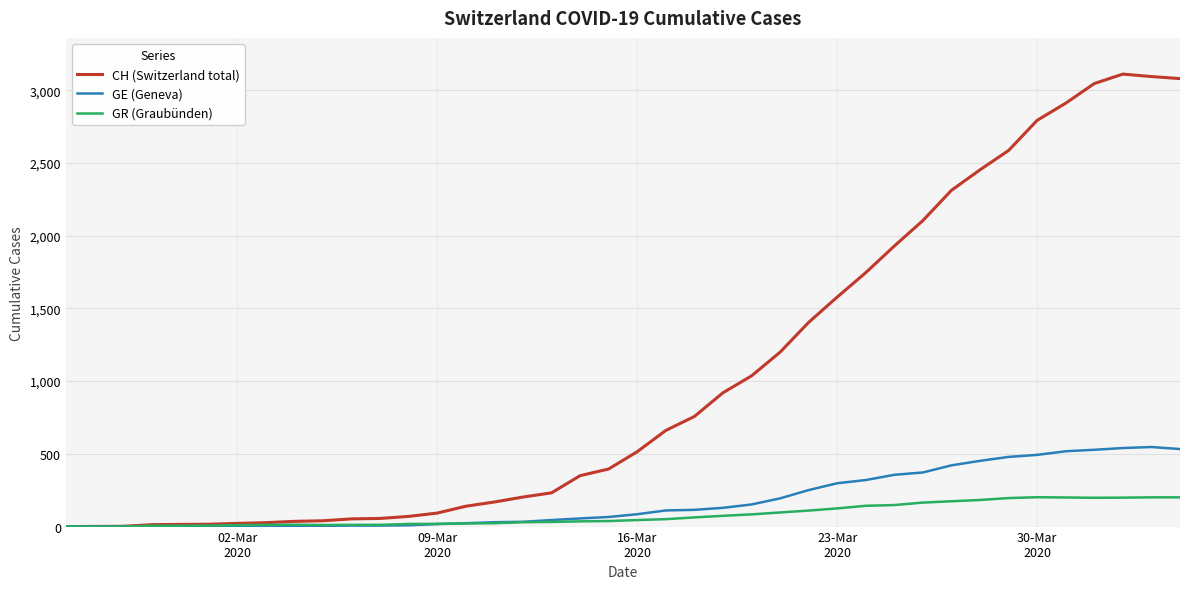

List the series in order of their peak value, lowest first.

GR (Graubünden), GE (Geneva), CH (Switzerland total)